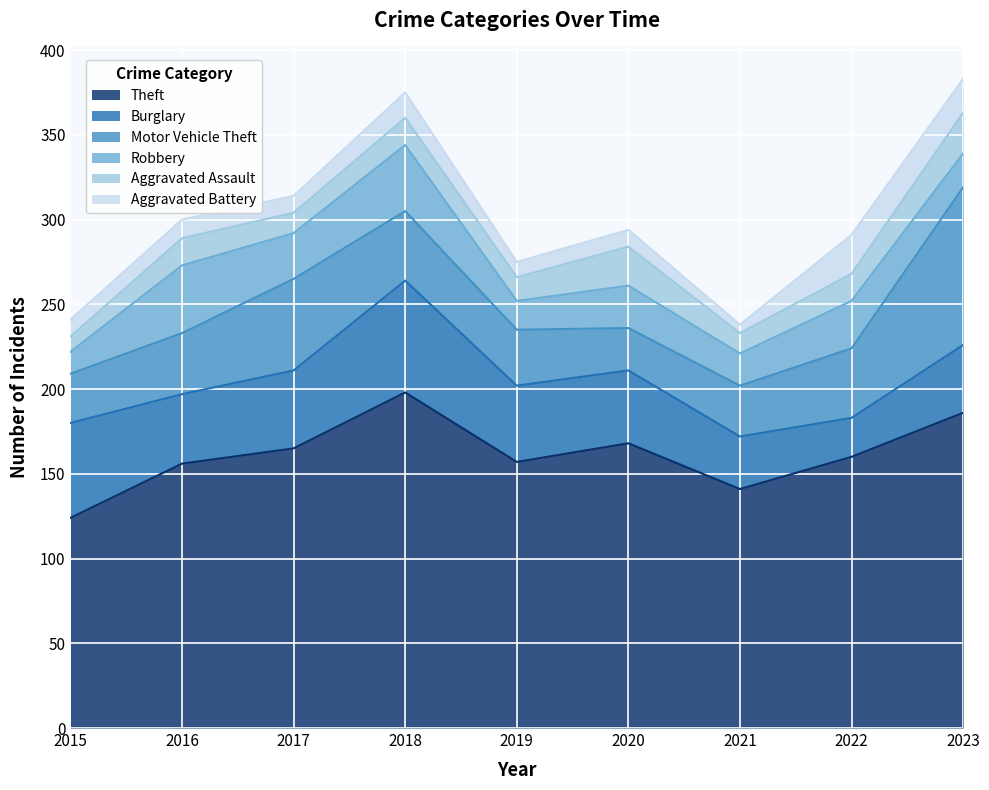

How many data points in Burglary are above 43?

4